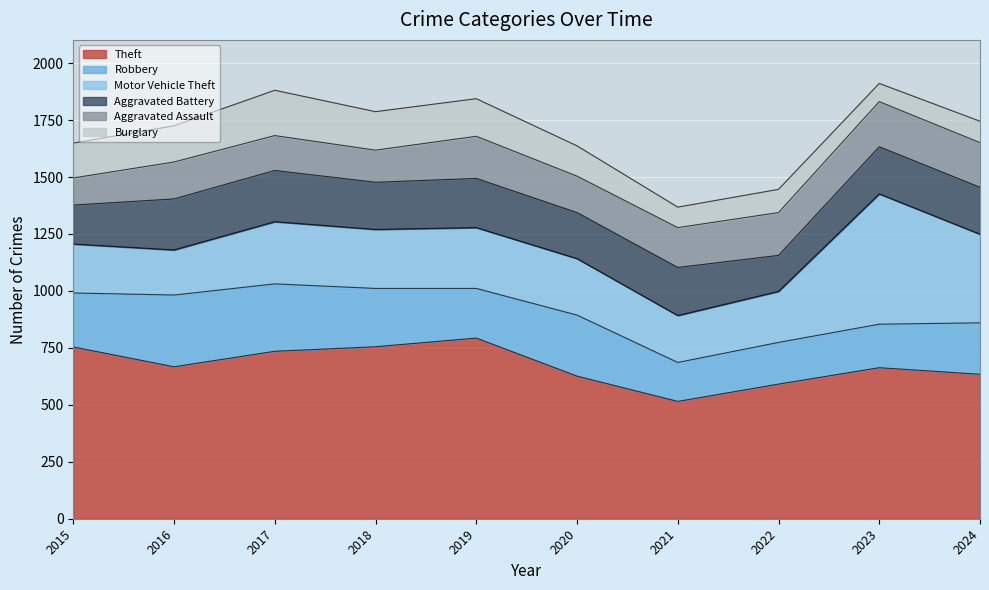

Is it true that Burglary equals 133 at 2020?

True